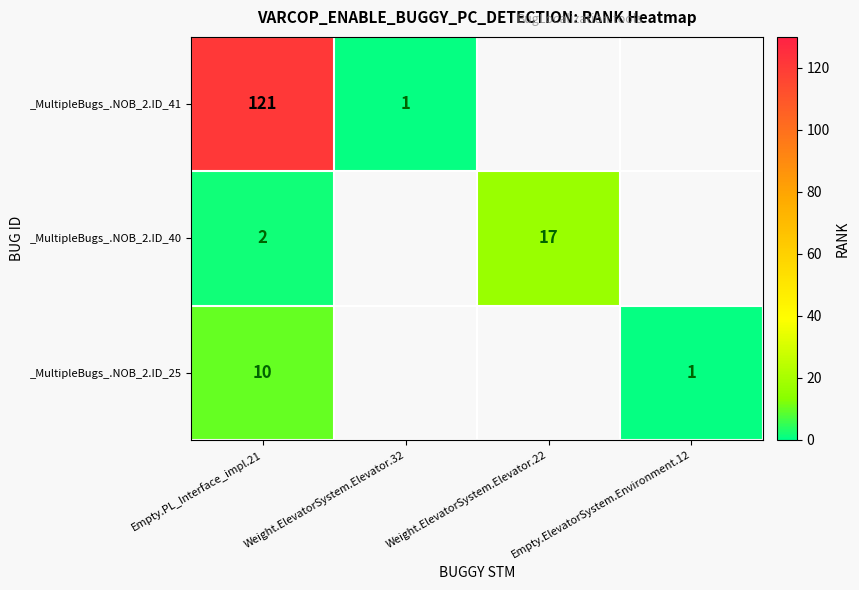

Rank the series at Empty.PL_Interface_impl.21 from highest to lowest value.

_MultipleBugs_.NOB_2.ID_41, _MultipleBugs_.NOB_2.ID_25, _MultipleBugs_.NOB_2.ID_40